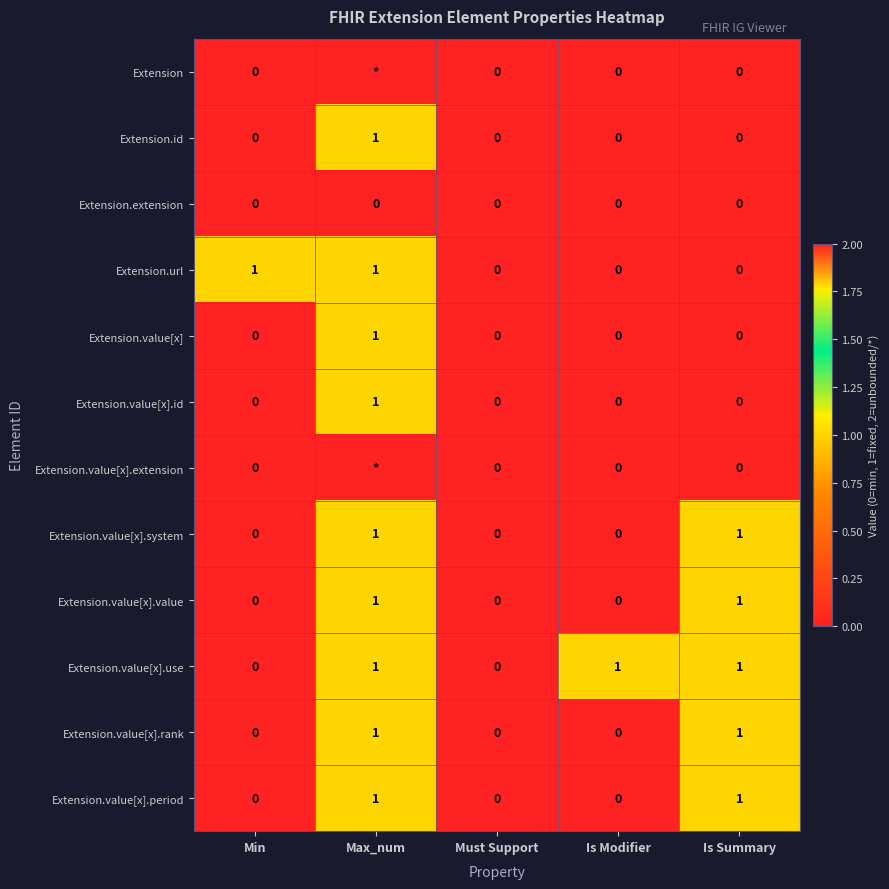

Is it true that Extension.value[x].use equals 0 at Must Support?

True